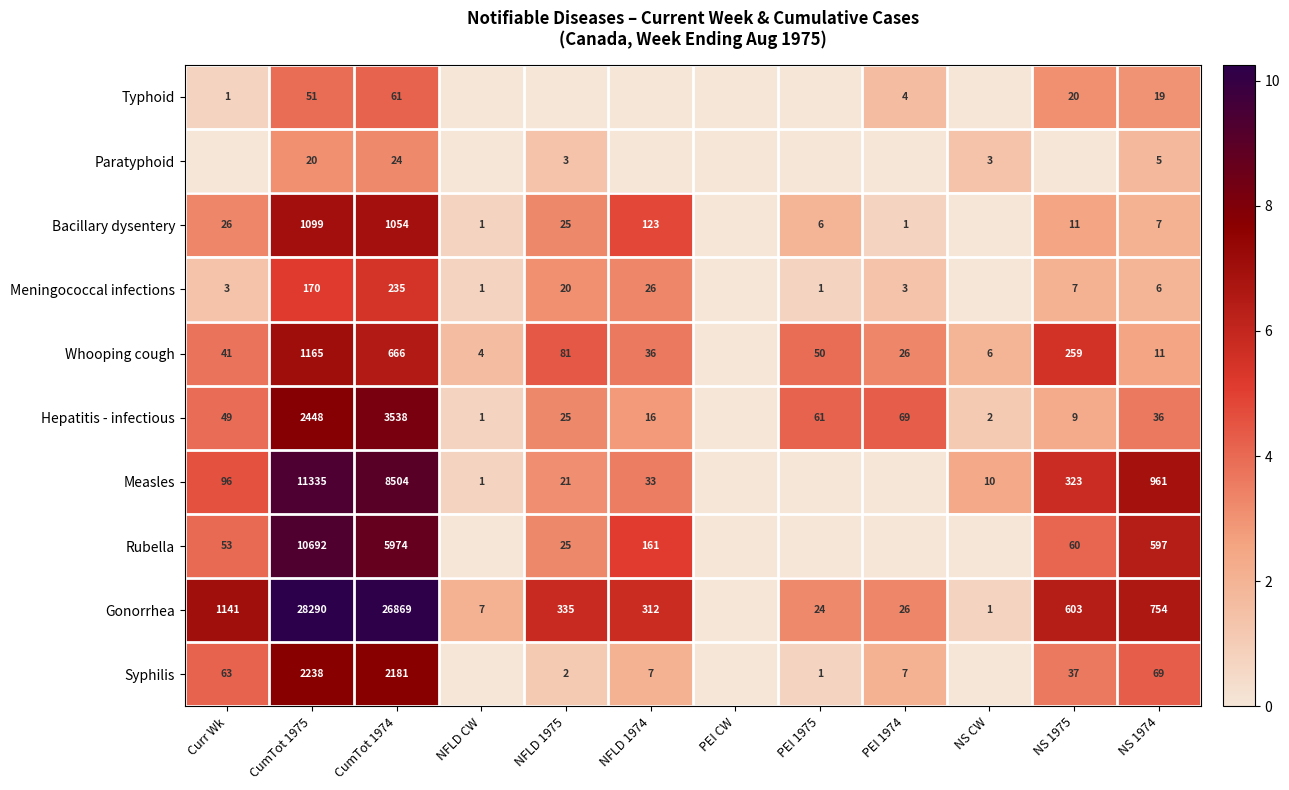

Is the value of Gonorrhea at NFLD CW greater than the value of Paratyphoid at NFLD 1975?

Yes